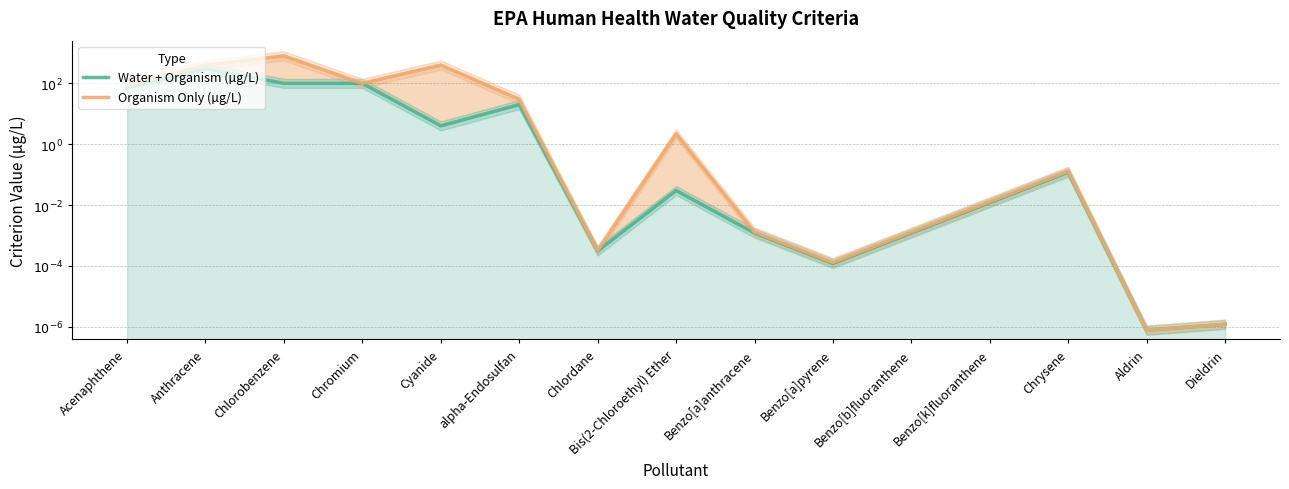

What position from the left is Anthracene?

2